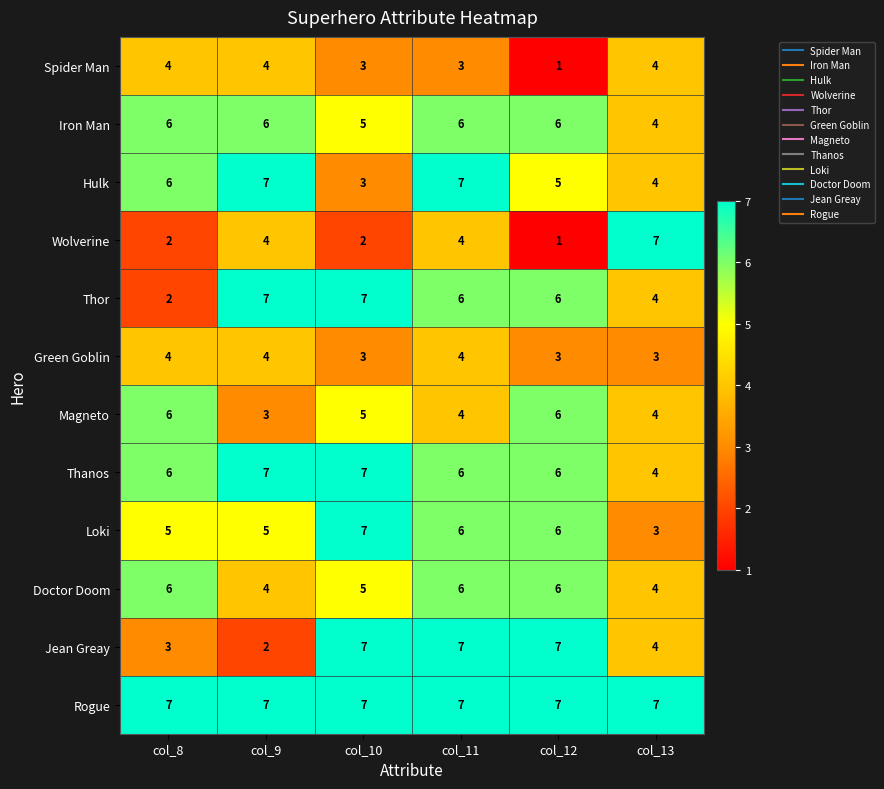

Which category has the lowest value in the Magneto series?

col_9